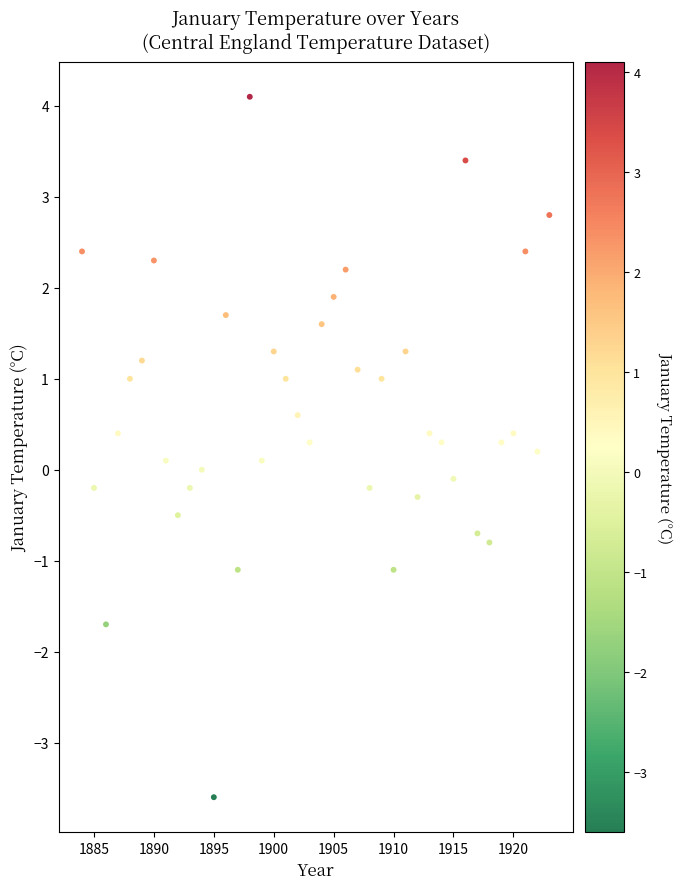

What is the range of X values (max minus min)?

39.0